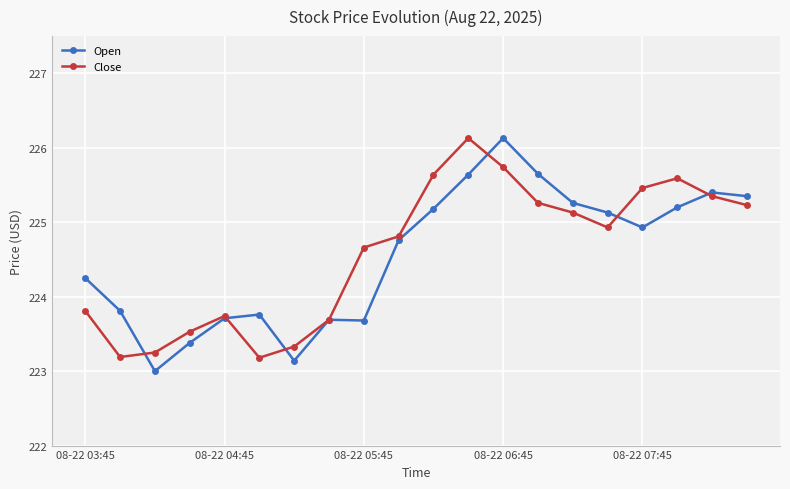

How many interior local peaks does the Close series have?

3